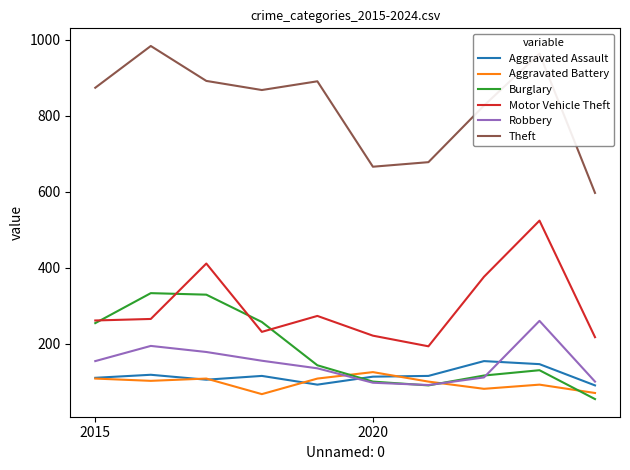

What is the highest value of the Robbery series?

260